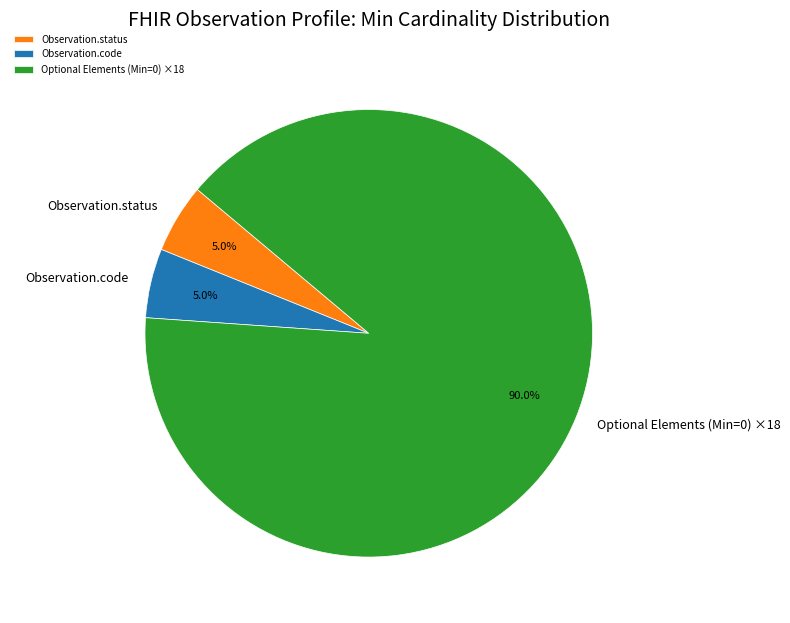

Which category has the biggest portion of the pie?

Optional Elements (Min=0) ×18